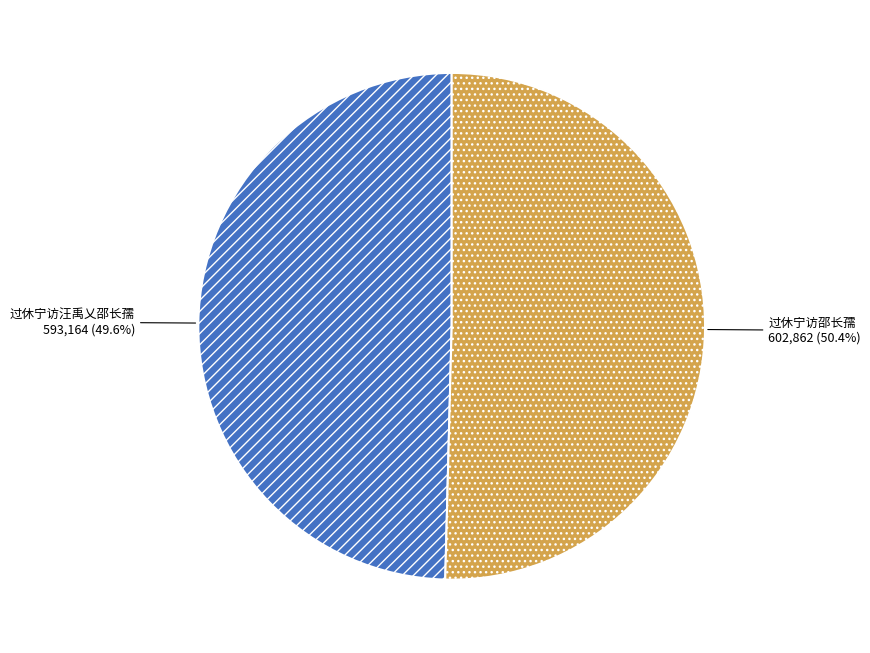

What percentage is the 过休宁访汪禹乂邵长孺 slice, to the nearest percent?

50%